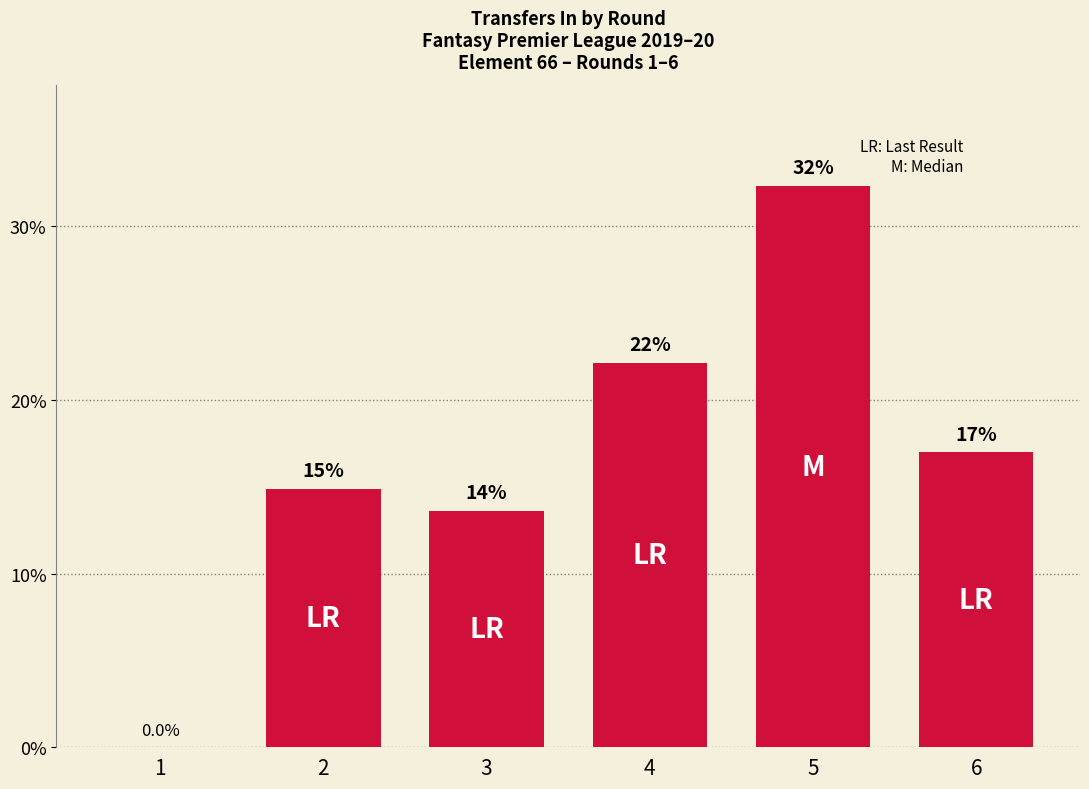

Reading left to right, transcribe all the data shown in this chart.

1=0.0	2=14.9	3=13.6	4=22.2	5=32.3	6=17.0